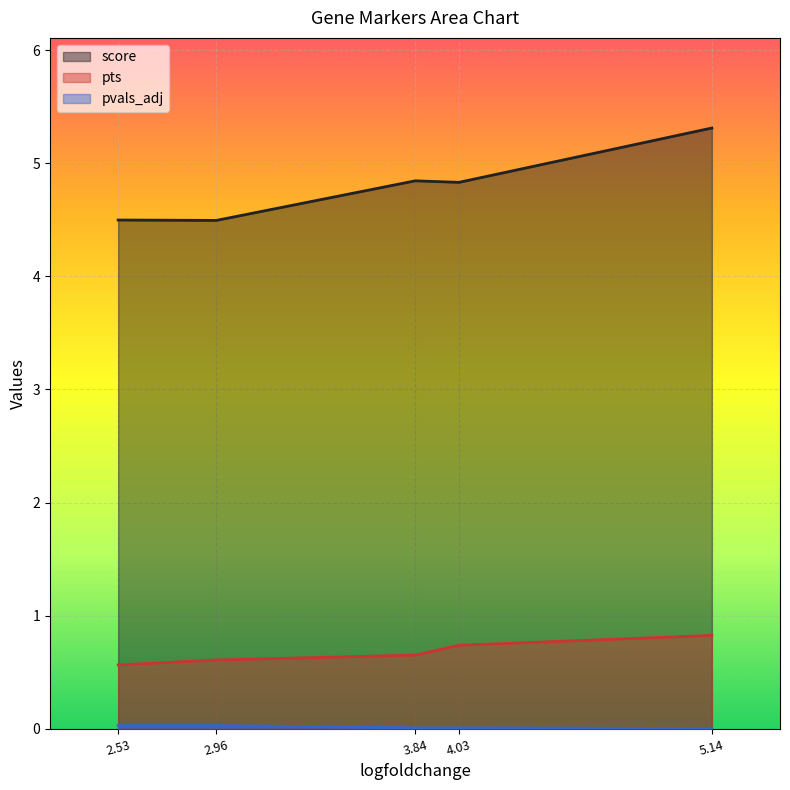

What is the minimum value for score?

4.5